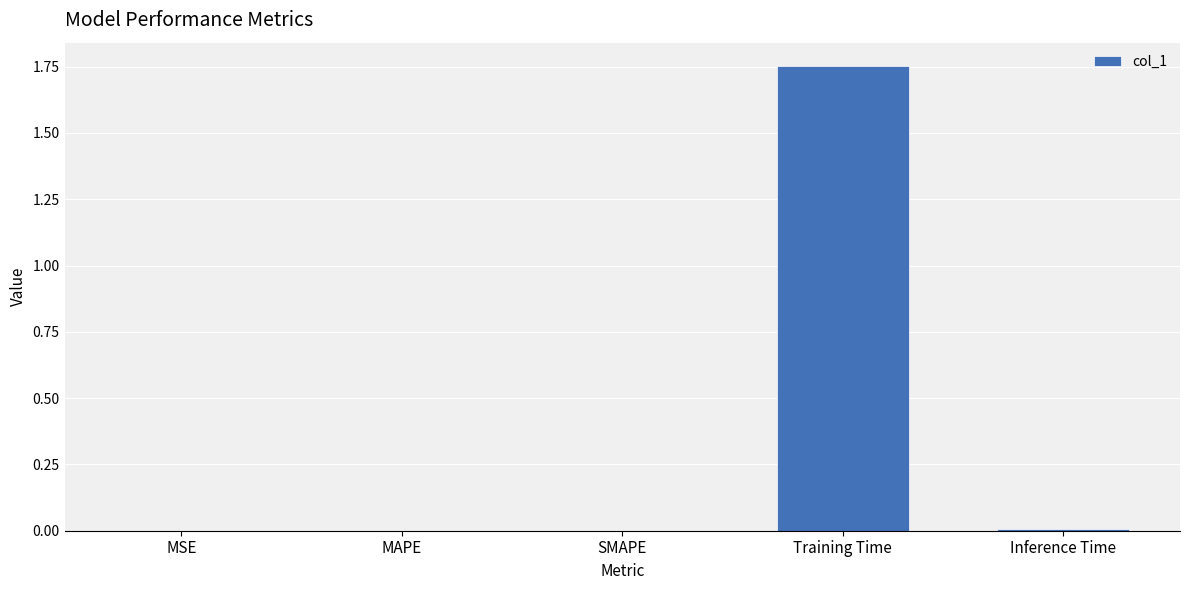

The value at MSE is 0.0. True or false?

True